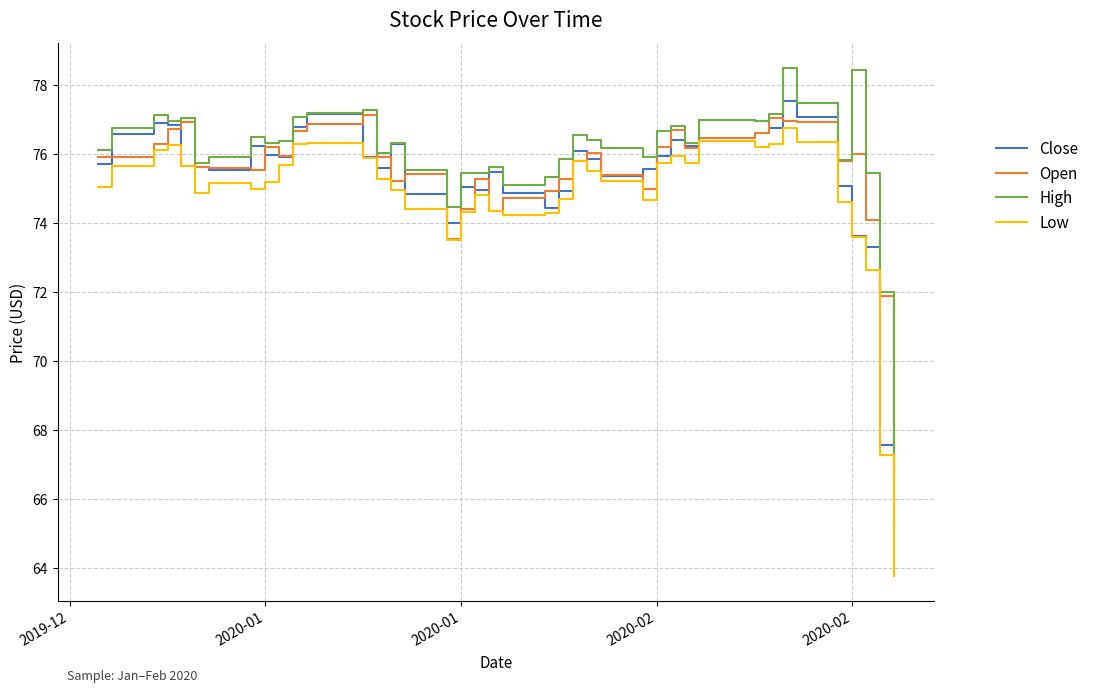

True or false: Low and High cross at least once.

False